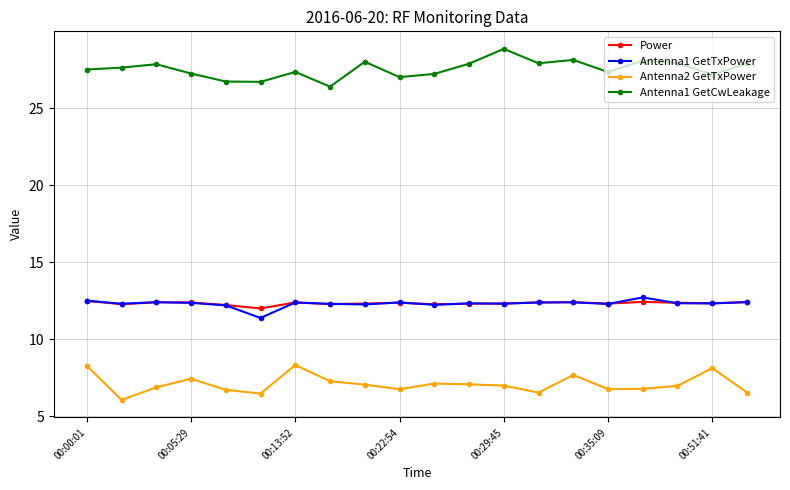

True or false: Antenna2 GetTxPower and Antenna1 GetCwLeakage intersect in this chart.

False